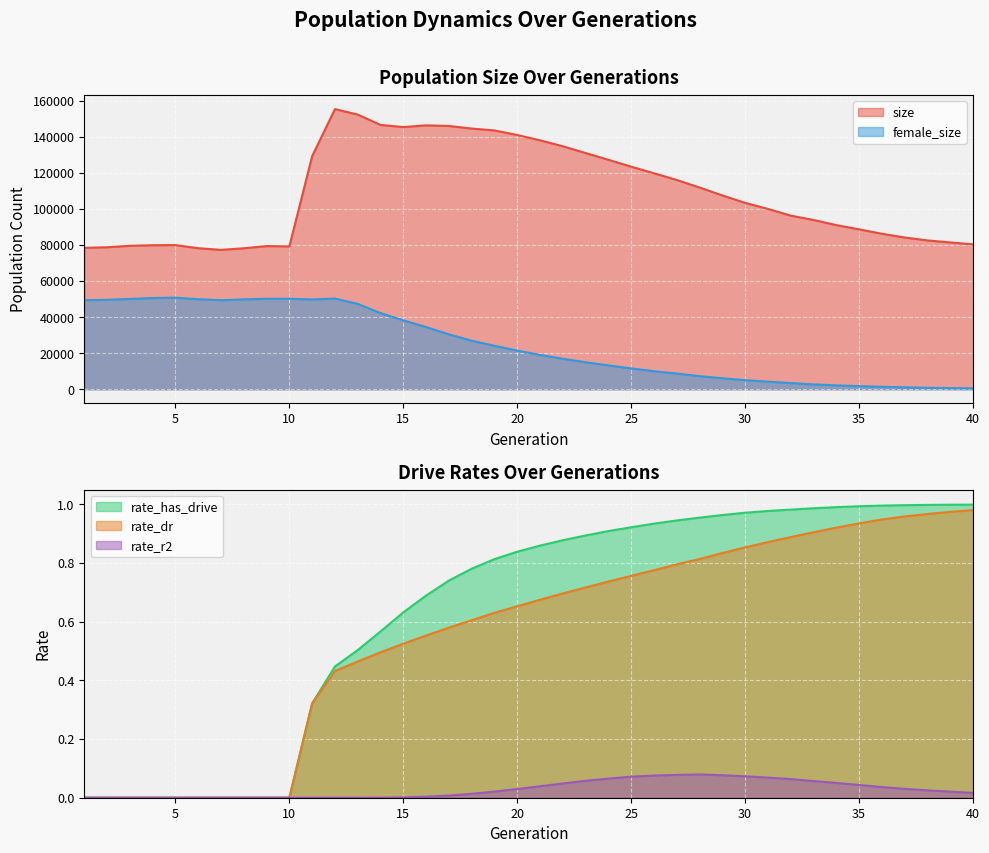

True or false: female_size and rate_dr cross at least once.

False